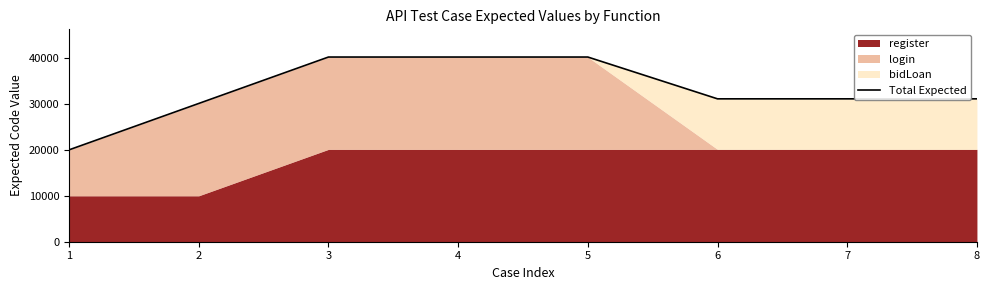

List the labels in order of value, smallest first.

1, 2, 6, 7, 8, 3, 4, 5